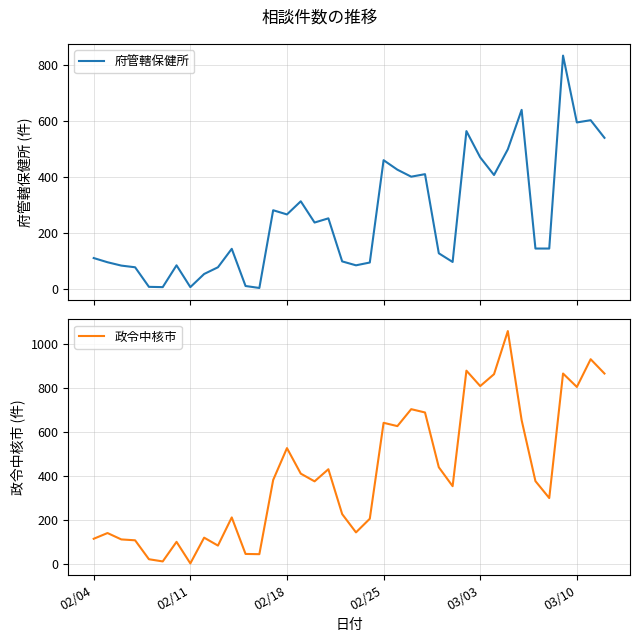

What are all the series names shown in the legend?

府管轄保健所, 政令中核市